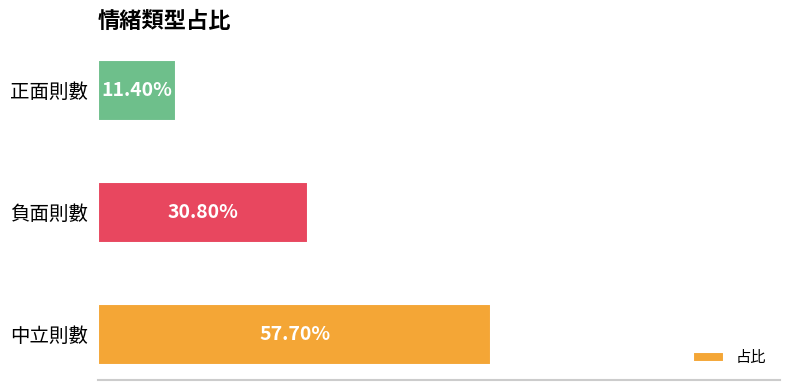

Are the bars horizontal?

Yes